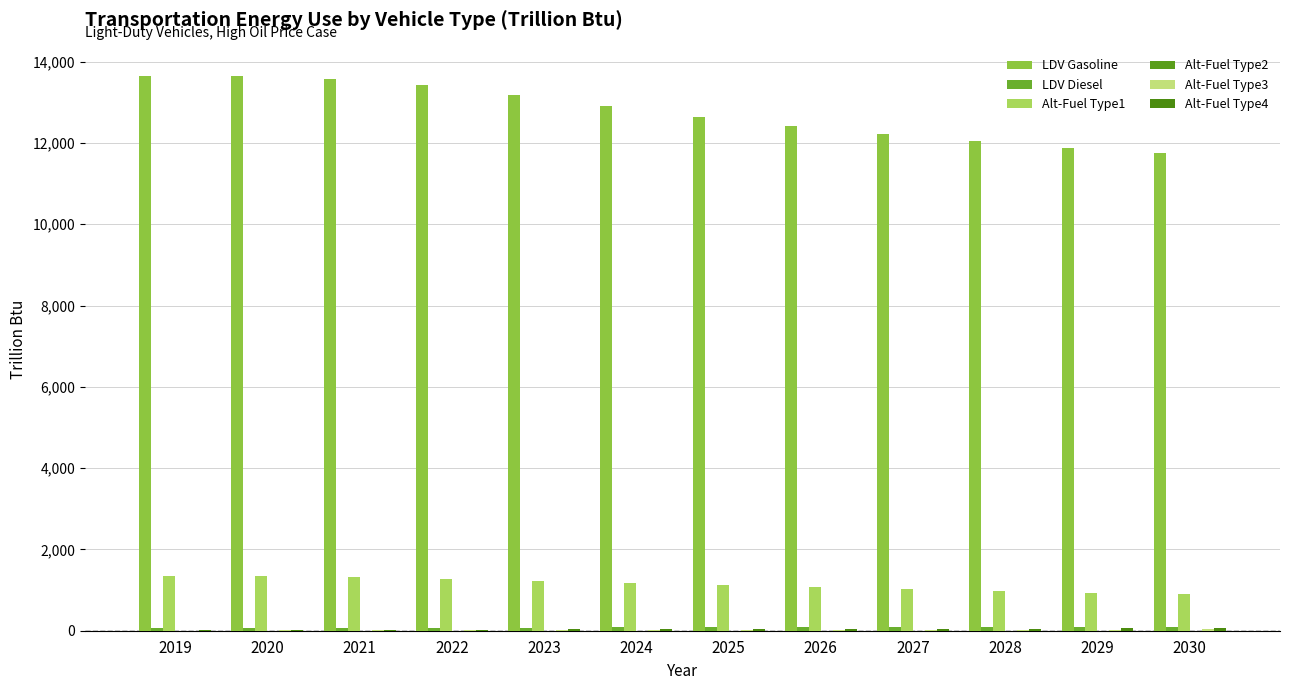

Count the number of data series in this chart.

6